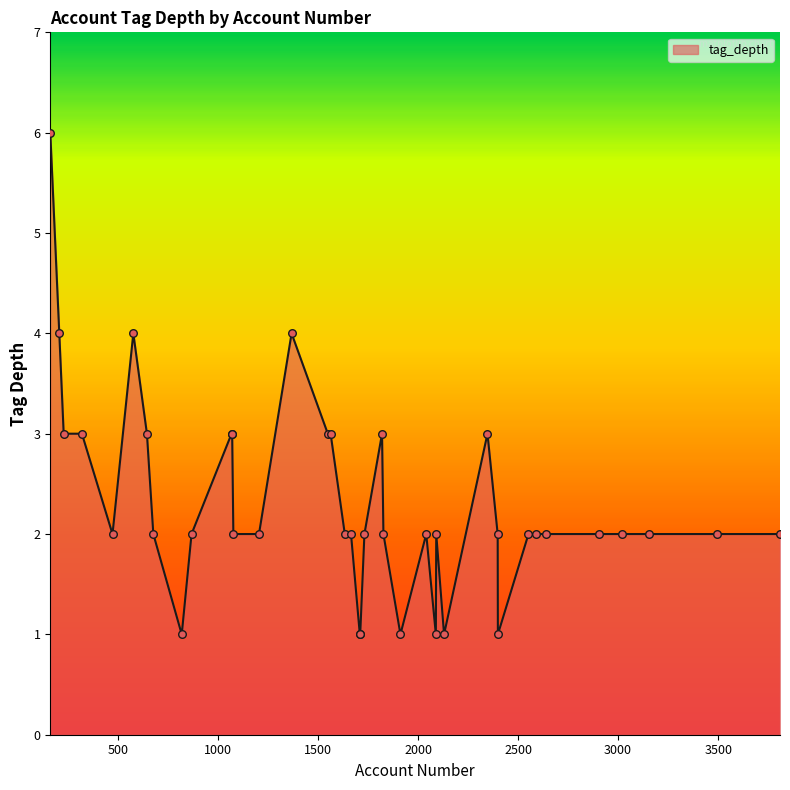

What is the difference between the maximum and minimum values?

5